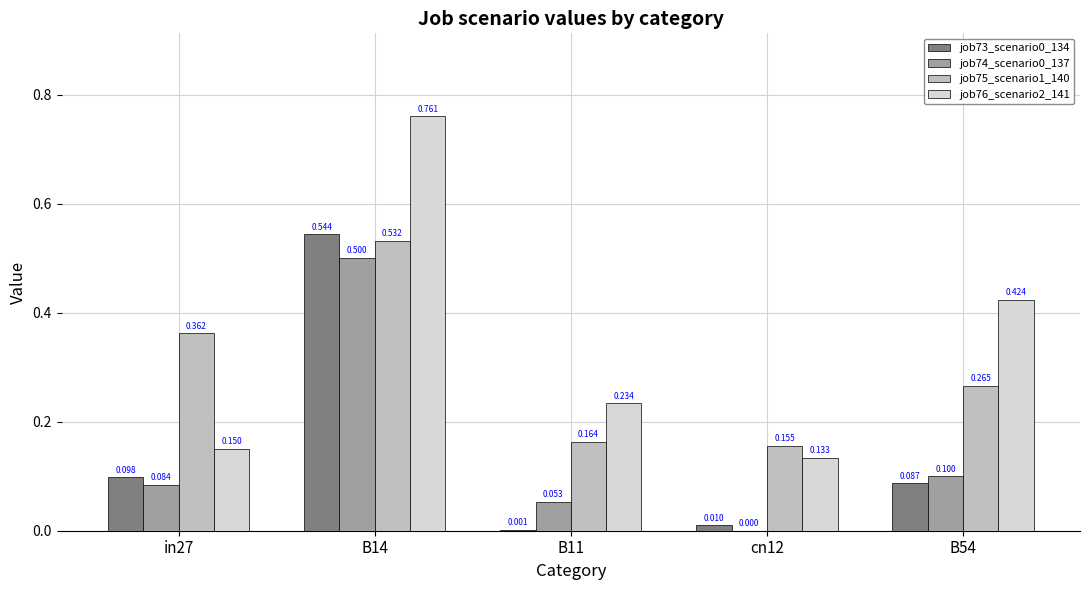

How many job76_scenario2_141 values are between 0 and 1?

5